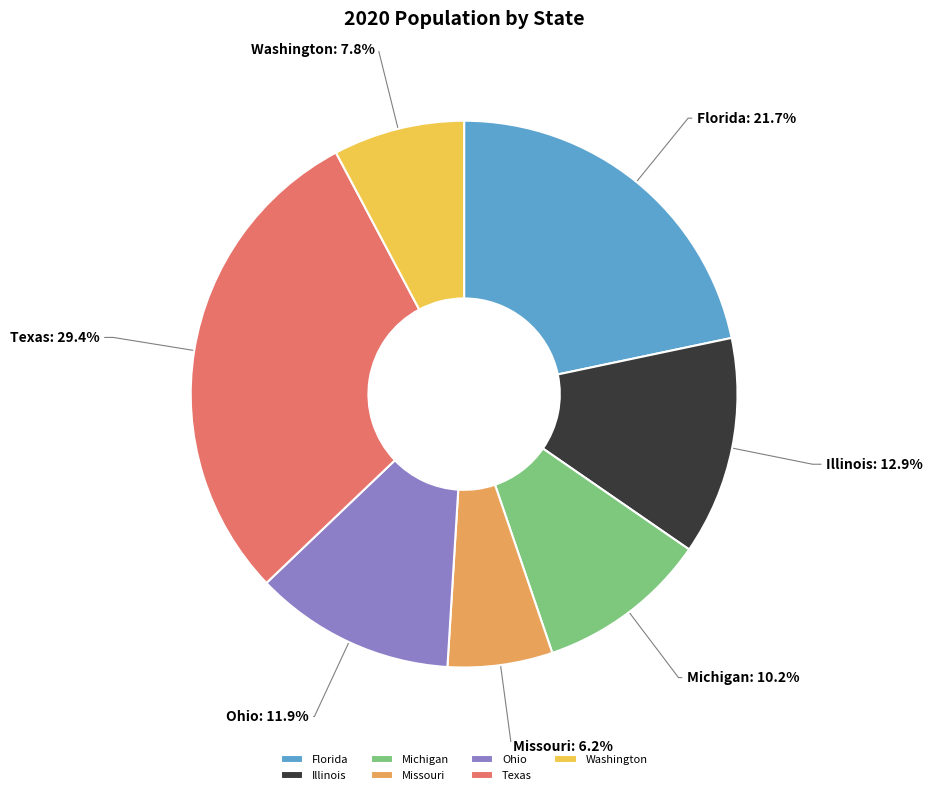

How much of the chart is everything except Florida?

78.3%